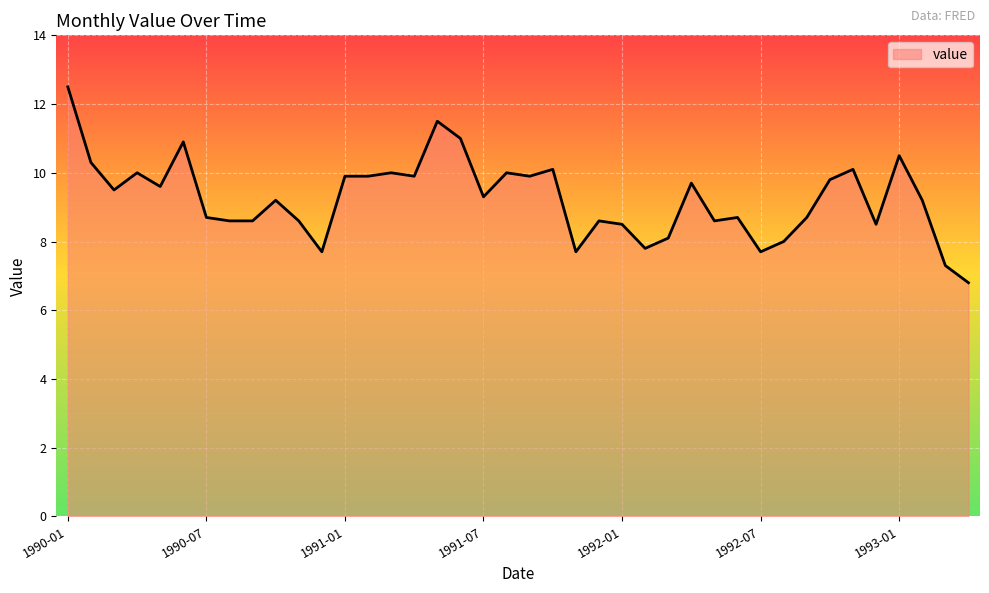

What is the smallest value displayed?

6.8